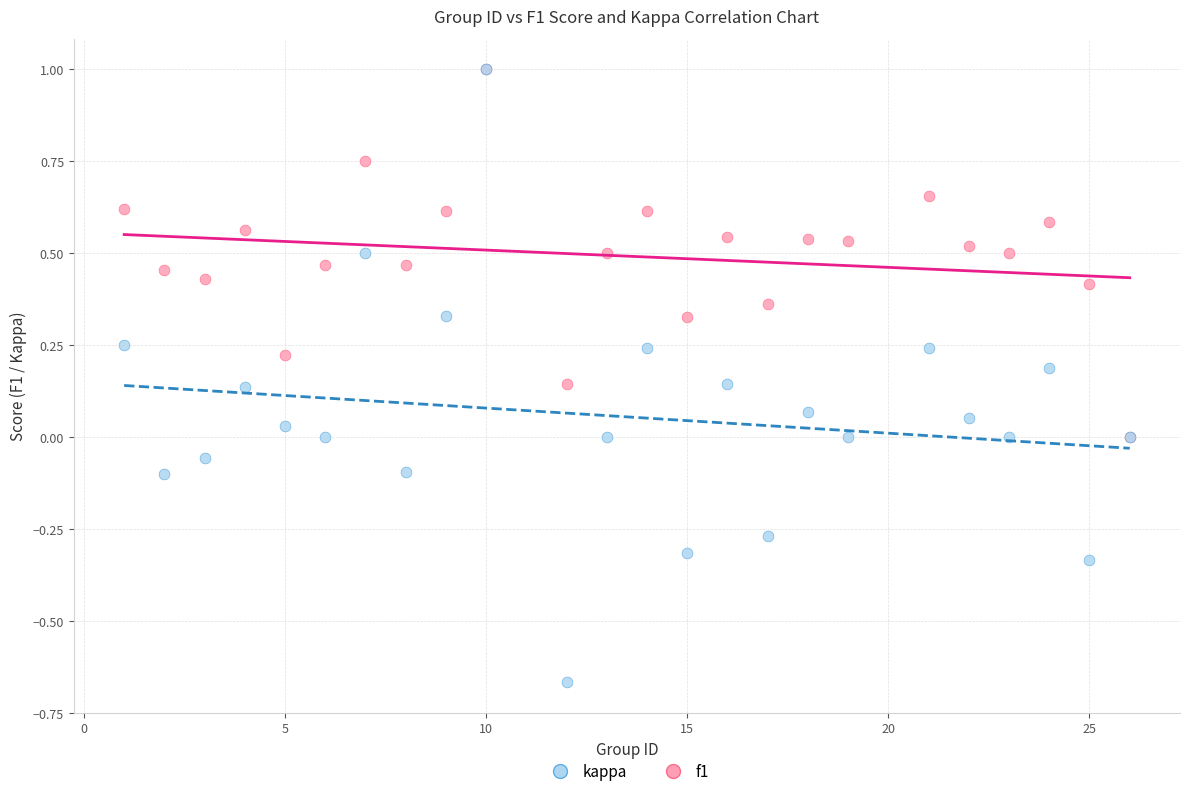

Which series has the largest Y range (max minus min)?

kappa